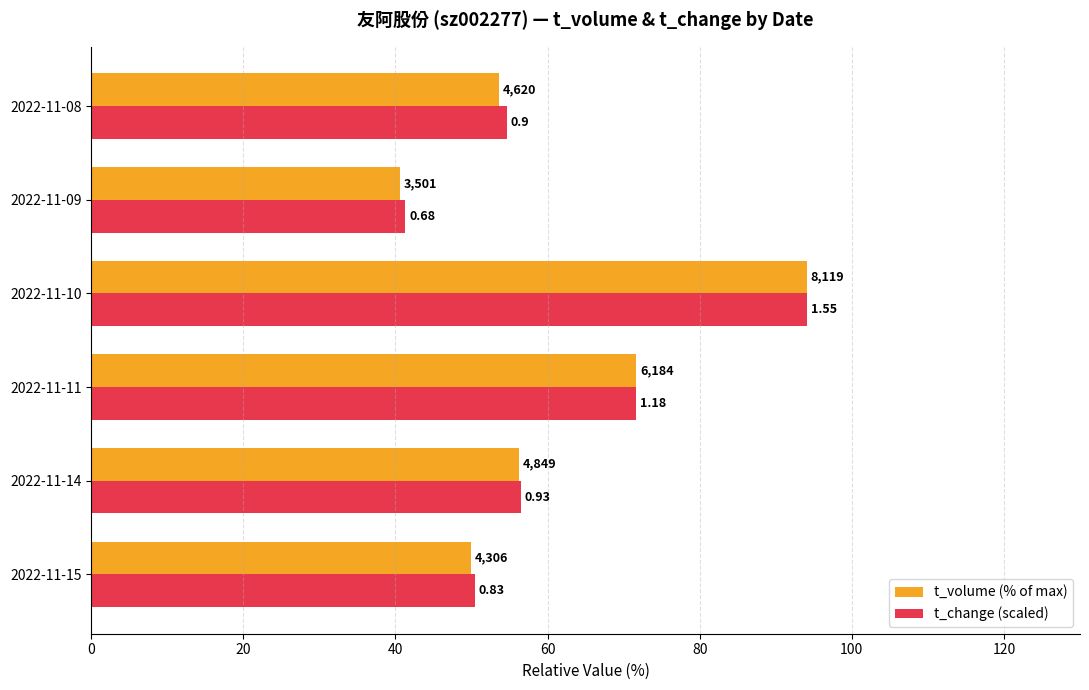

What are all the series names shown in the legend?

t_volume (% of max), t_change (scaled)